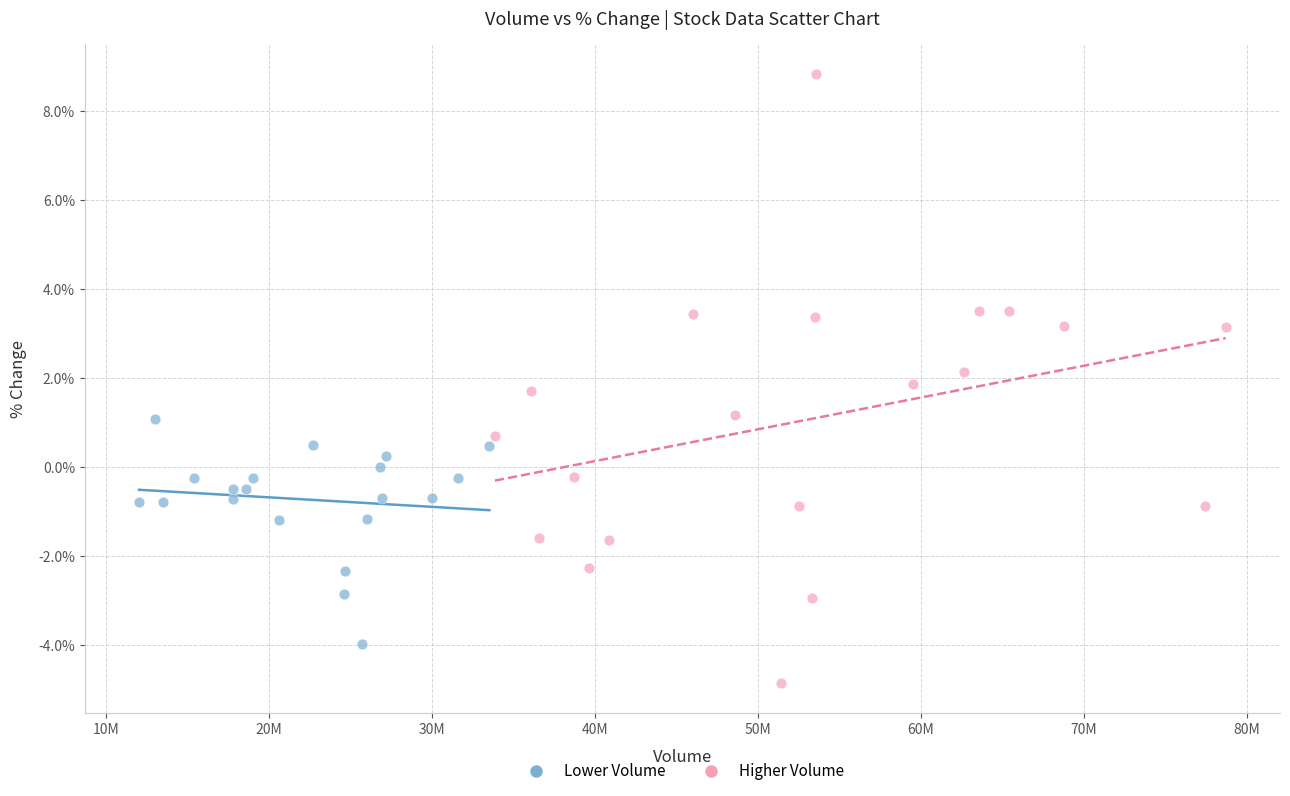

Which series reaches the minimum Y coordinate?

Higher Volume